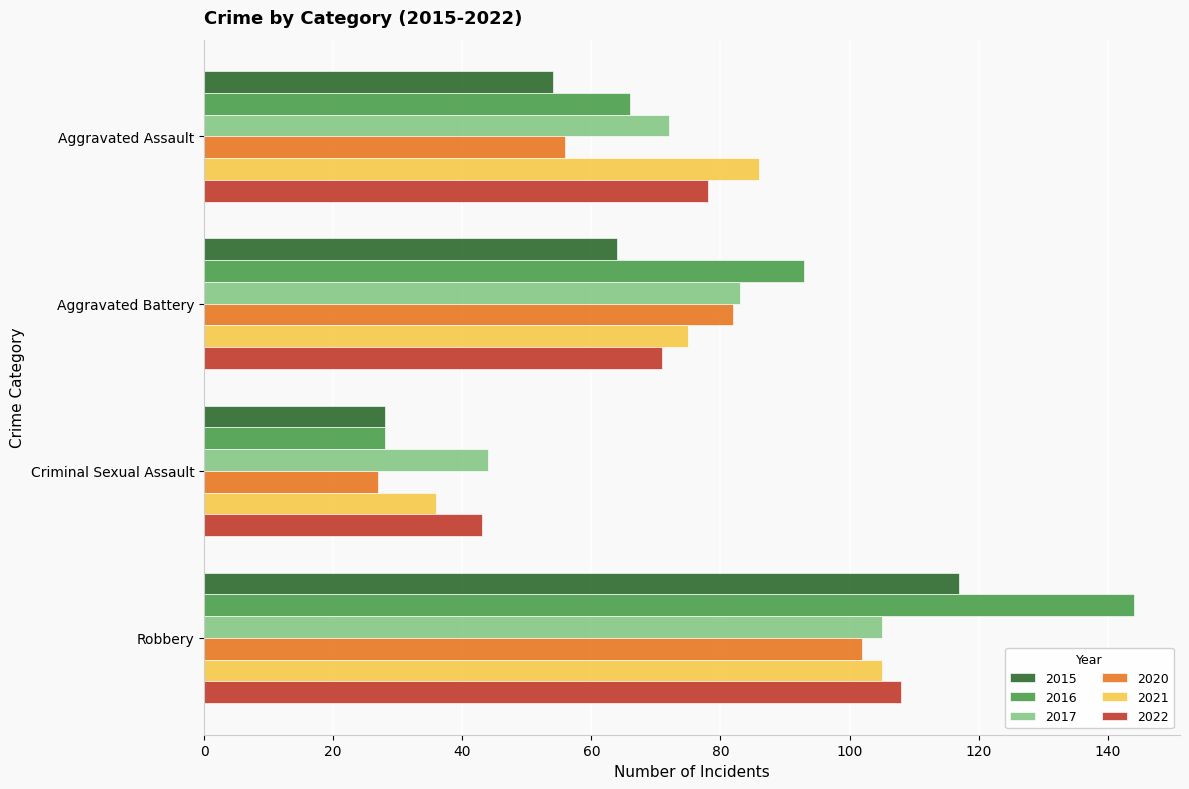

Is it true that 2015 equals 6 at Criminal Sexual Assault?

False